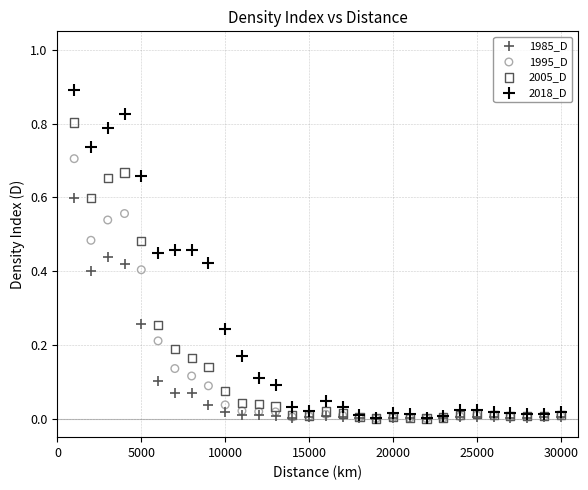

Which series reaches the maximum Y coordinate?

2018_D